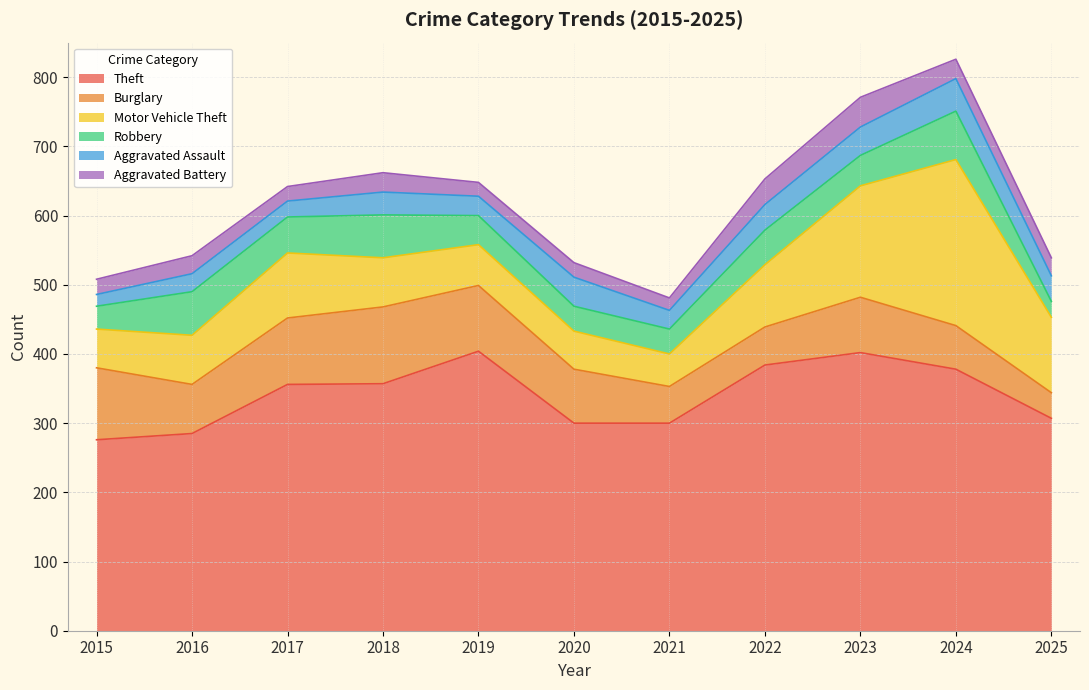

What is the difference between the highest and lowest values at 2018?

329